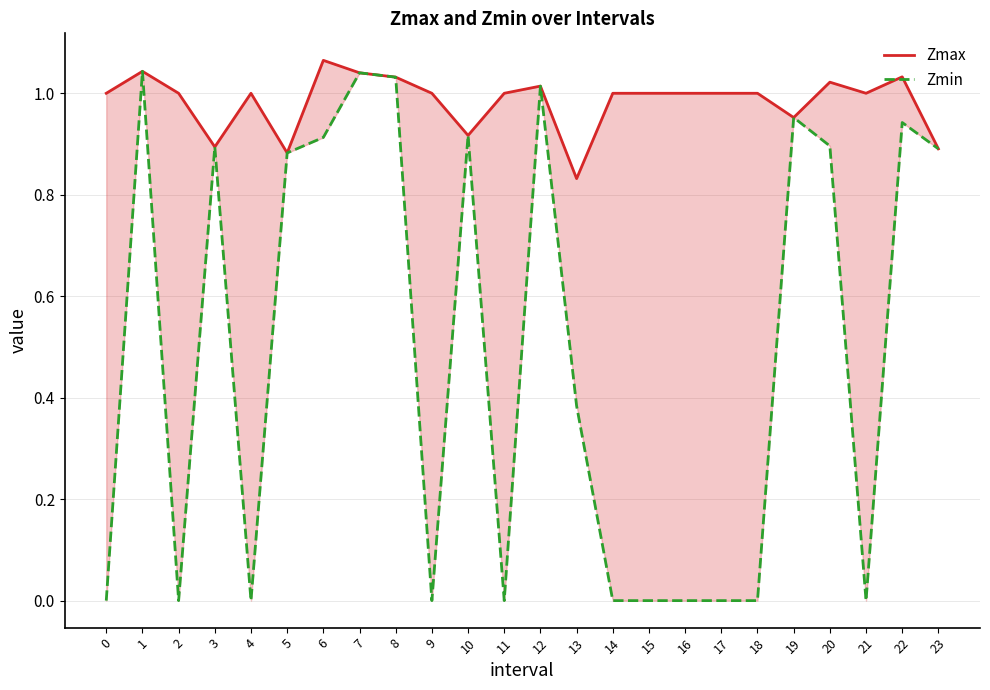

True or false: Zmin has more than 1 interior local peaks.

True